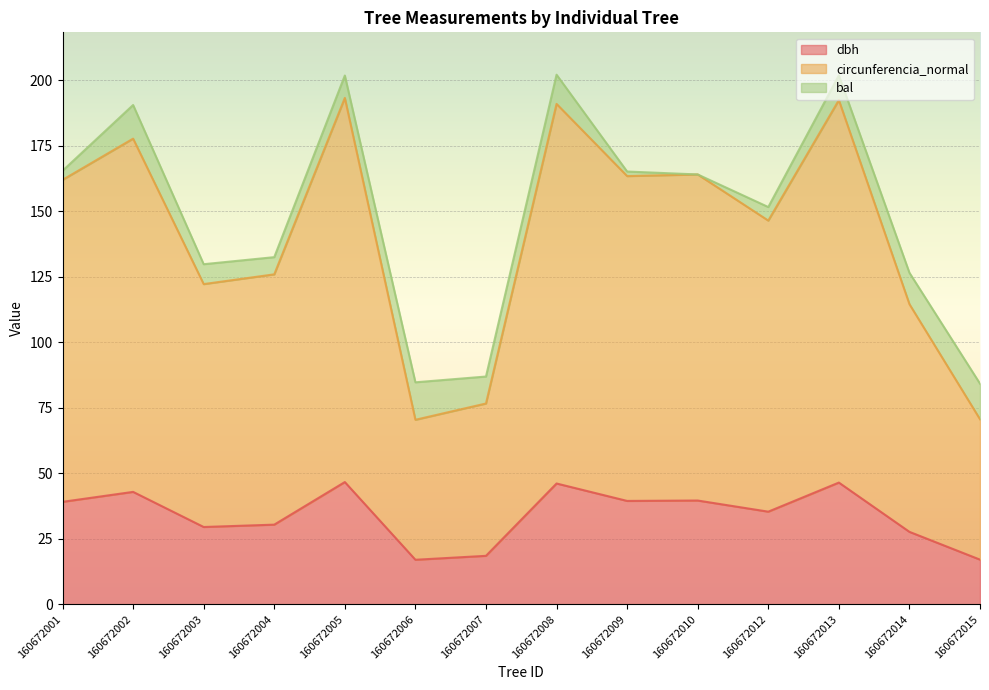

What is the difference between the second highest and second lowest values in the dbh series?

29.4